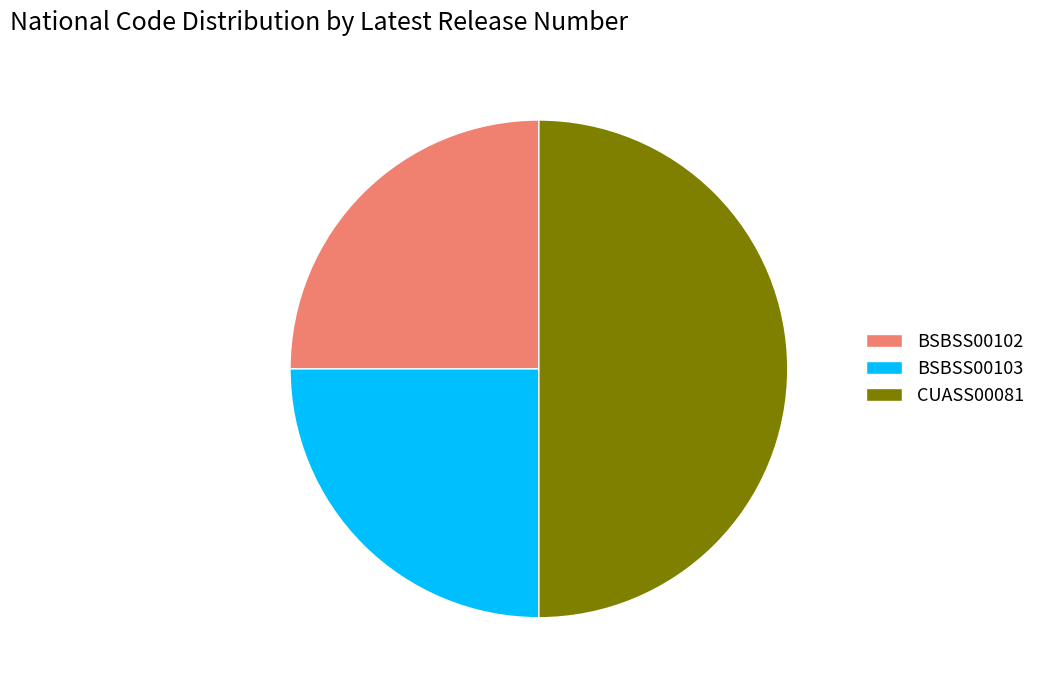

Is the sum of BSBSS00103 and CUASS00081 greater than half?

Yes